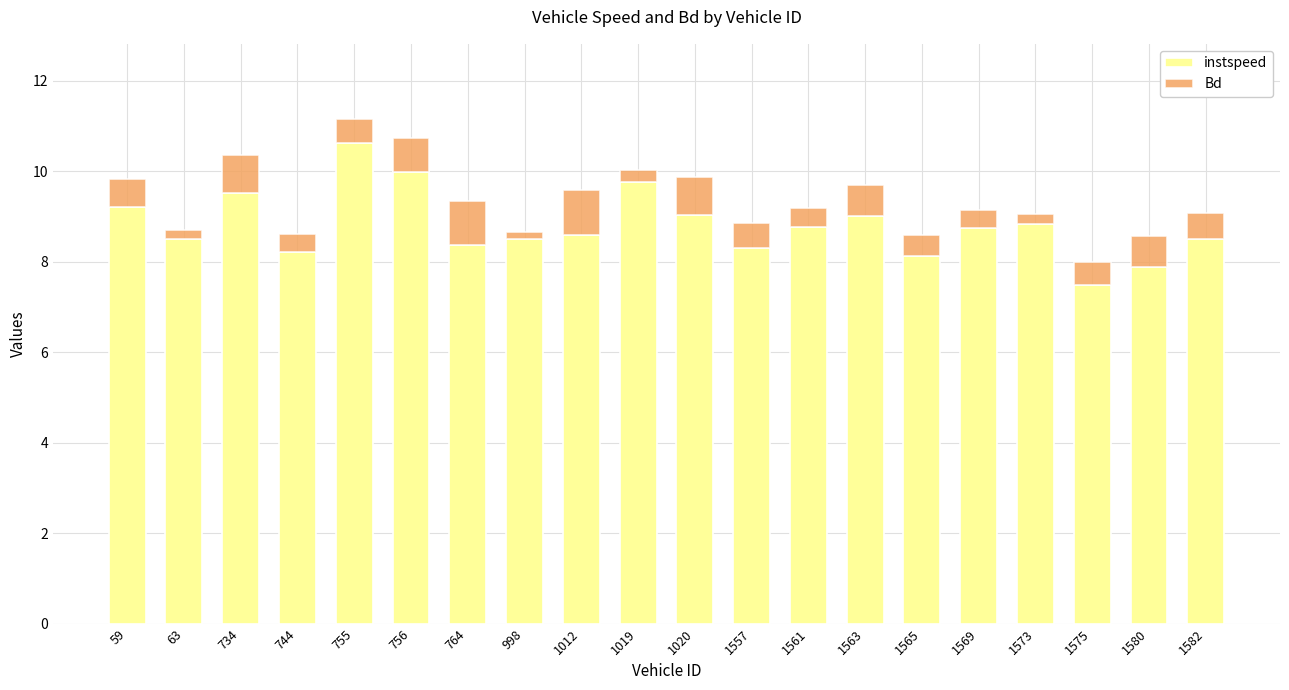

Is it true that instspeed equals 8.7 at 1569?

True